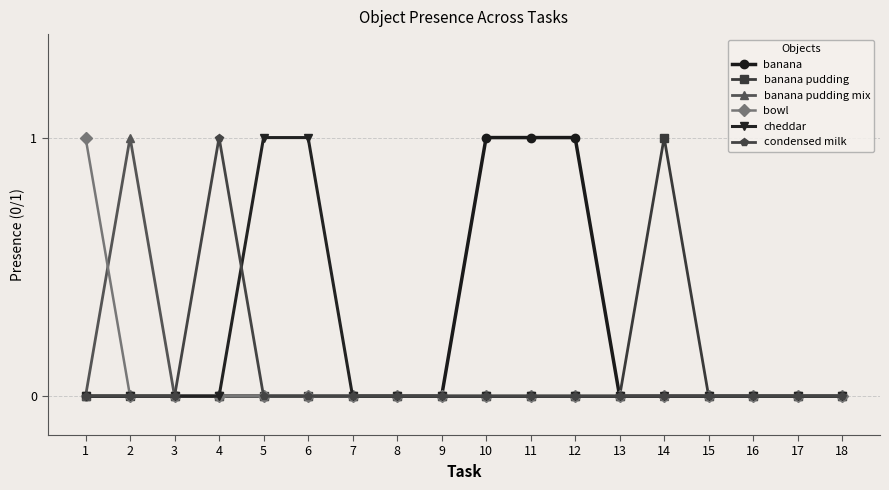

Between 5 and 7, which series saw the biggest shift?

cheddar